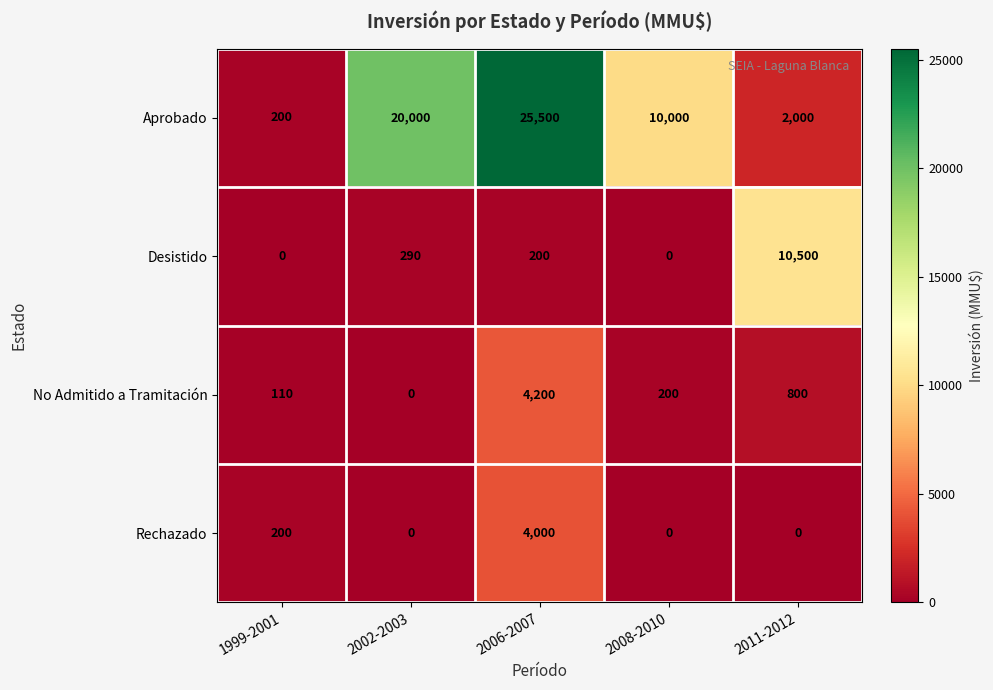

What is the total value across all series at 2006-2007?

33900